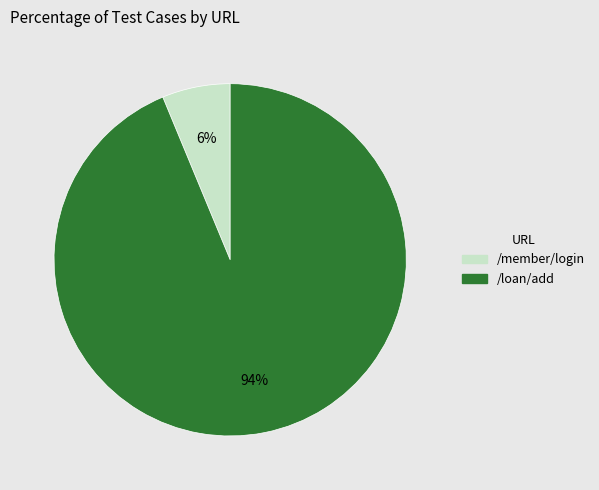

Which has a higher value, /member/login or /loan/add?

/loan/add